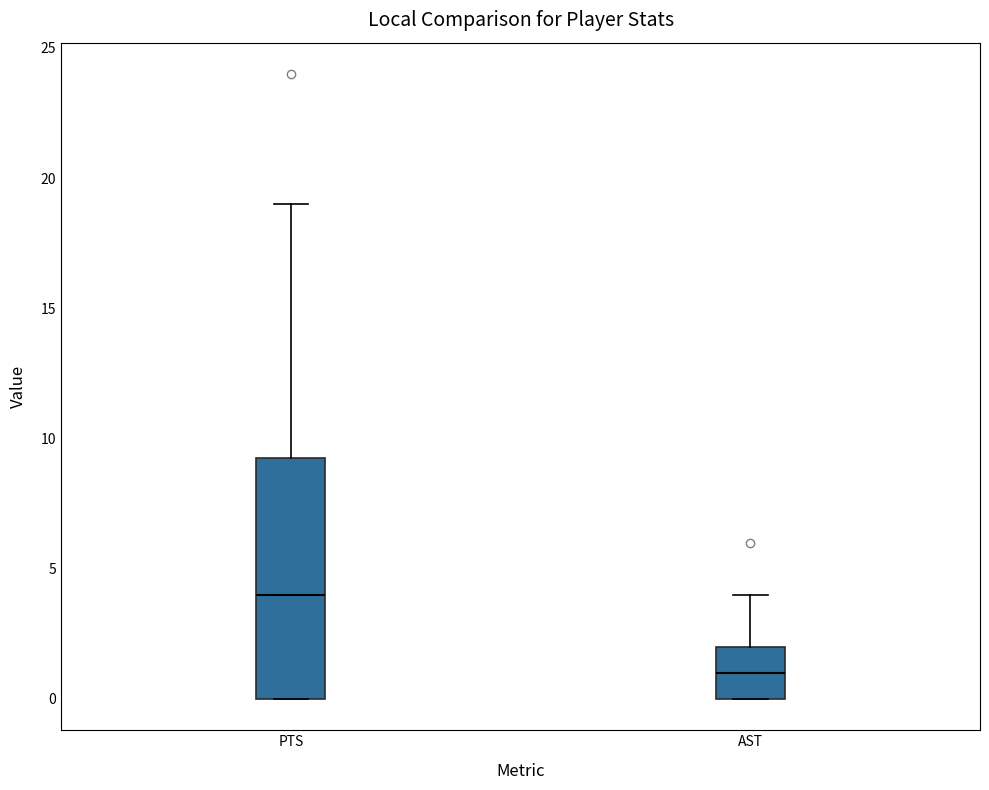

Comparing the boxes themselves (not the whiskers), which one is the tallest?

PTS